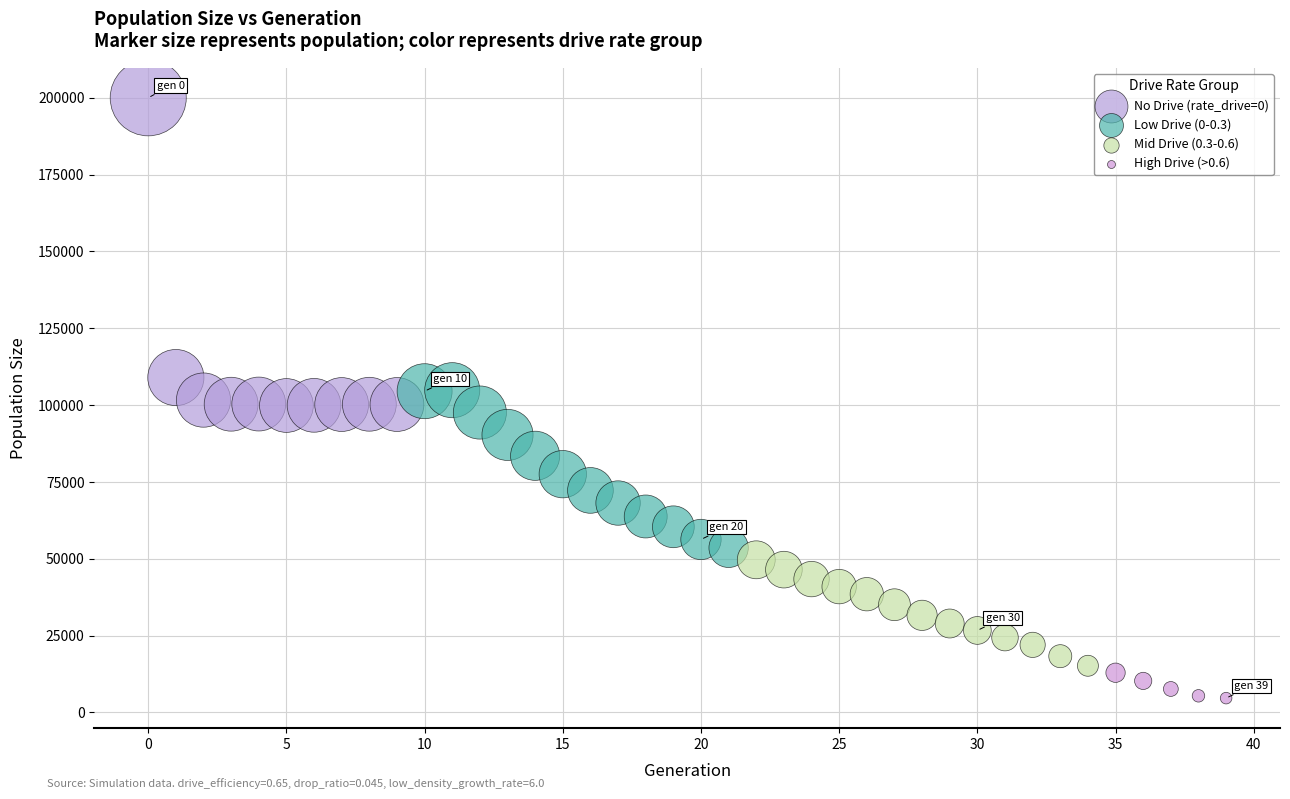

Which series reaches the maximum Y coordinate?

No Drive (rate_drive=0)